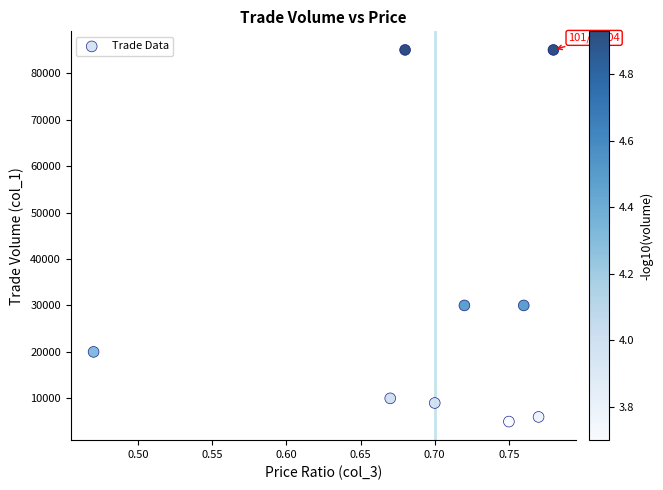

What is the average Y value?

31111